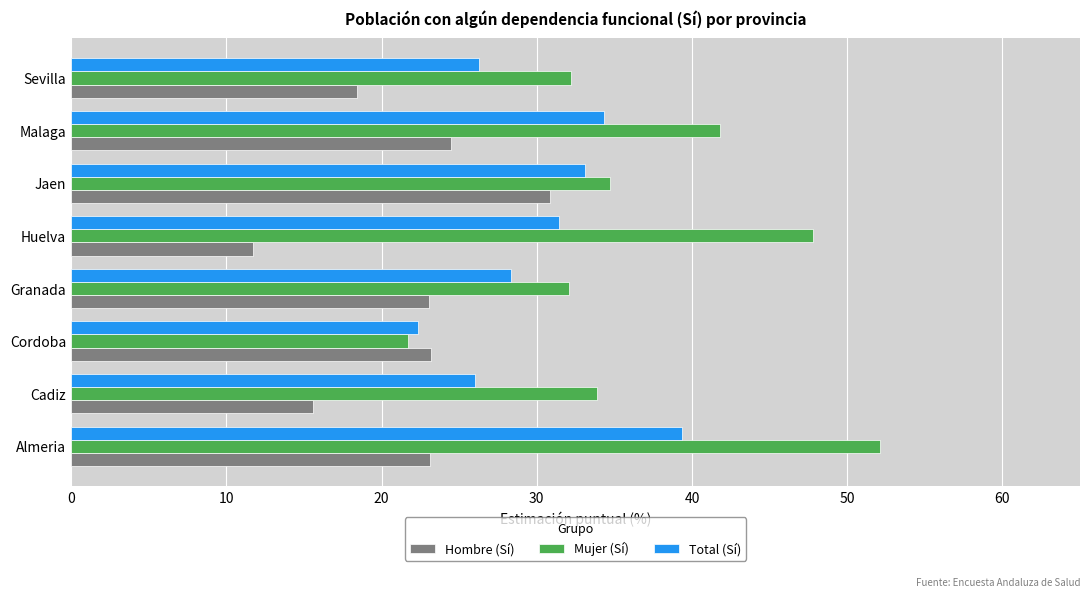

How many data points does each series have?

8